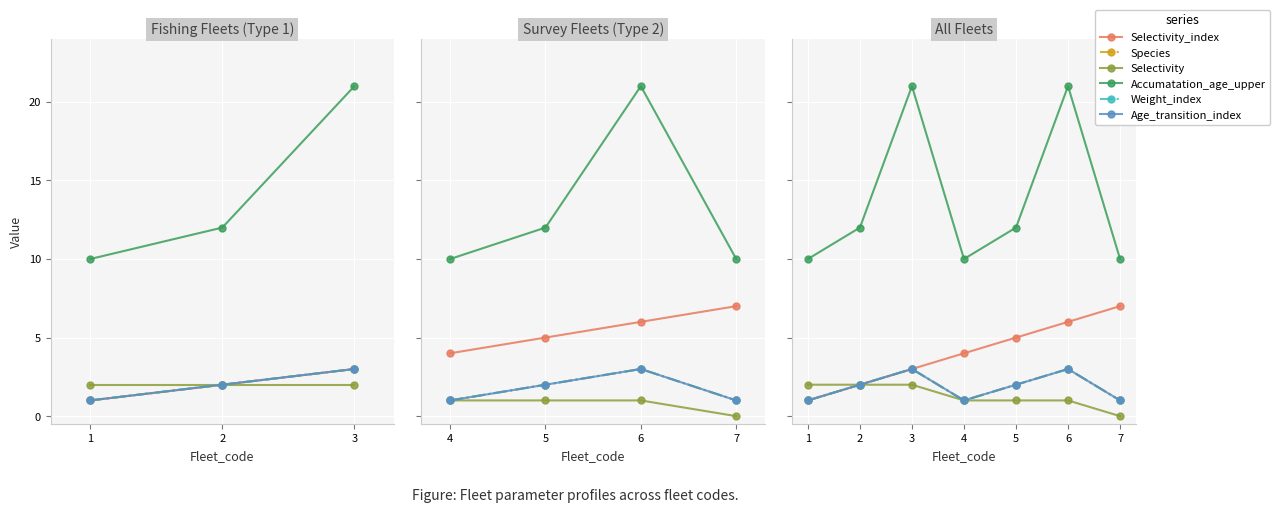

How many values in the Selectivity series exceed 1?

3